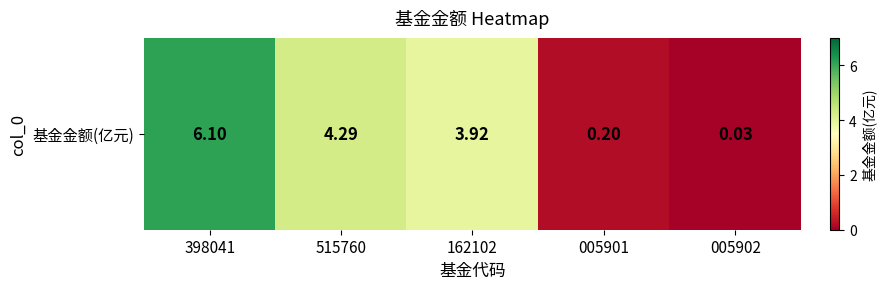

Which has a higher value, 515760 or 005901?

515760